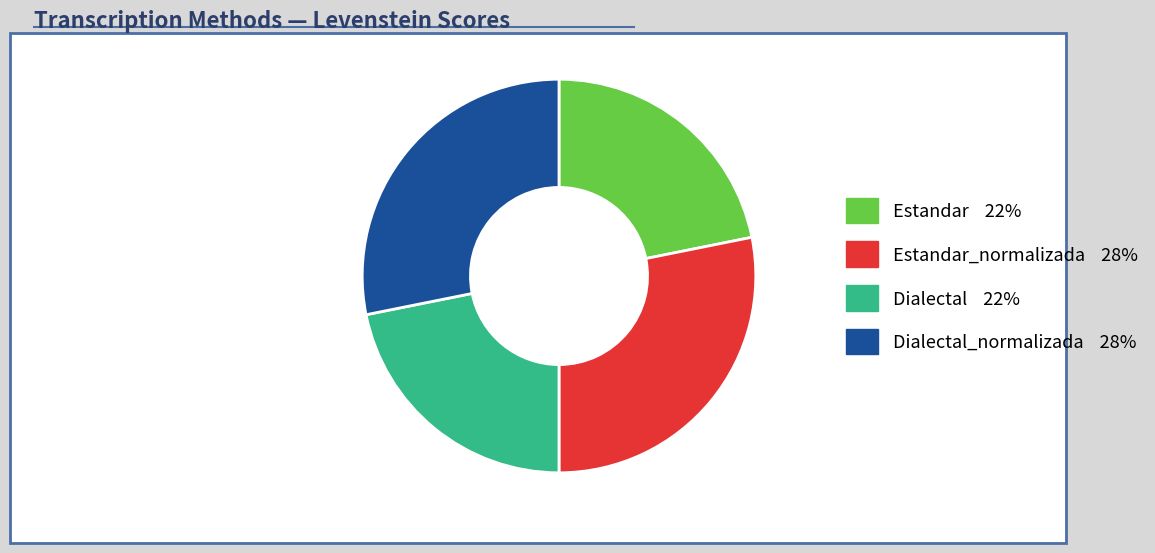

Does any single category account for the majority?

No